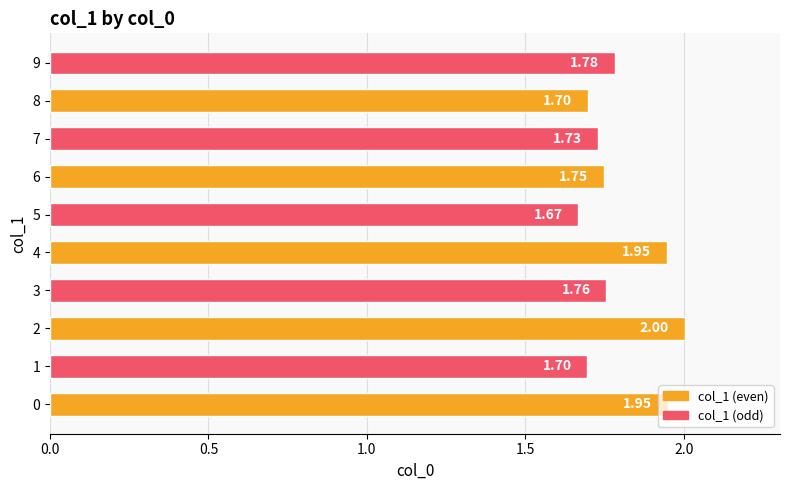

How many bars are there in total?

10